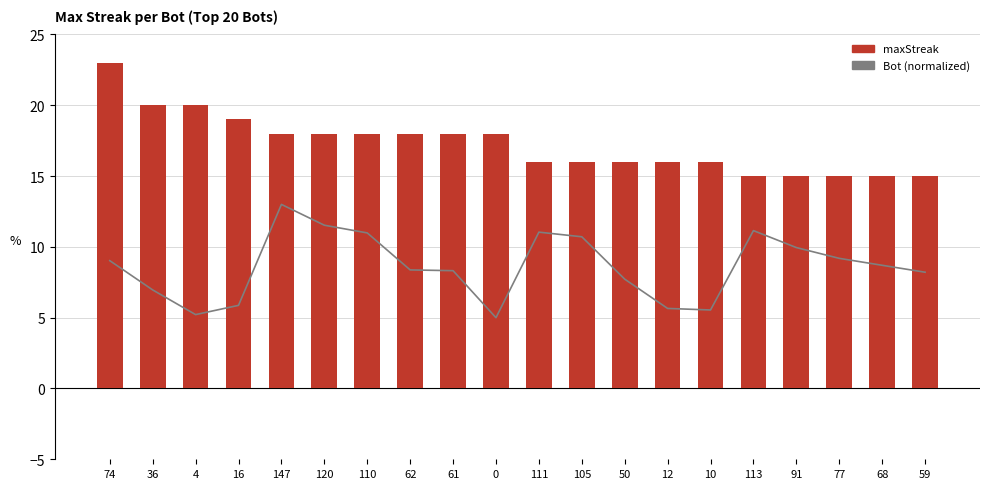

Reading left to right, list all the values displayed in this chart.

Bot (normalized): 74=9.0	36=7.0	4=5.2	16=5.9	147=13.0	120=11.5	110=11.0	62=8.4	61=8.3	0=5.0	111=11.0	105=10.7	50=7.7	12=5.7	10=5.5	113=11.1	91=10.0	77=9.2	68=8.7	59=8.2
maxStreak: 74=23.0	36=20.0	4=20.0	16=19.0	147=18.0	120=18.0	110=18.0	62=18.0	61=18.0	0=18.0	111=16.0	105=16.0	50=16.0	12=16.0	10=16.0	113=15.0	91=15.0	77=15.0	68=15.0	59=15.0